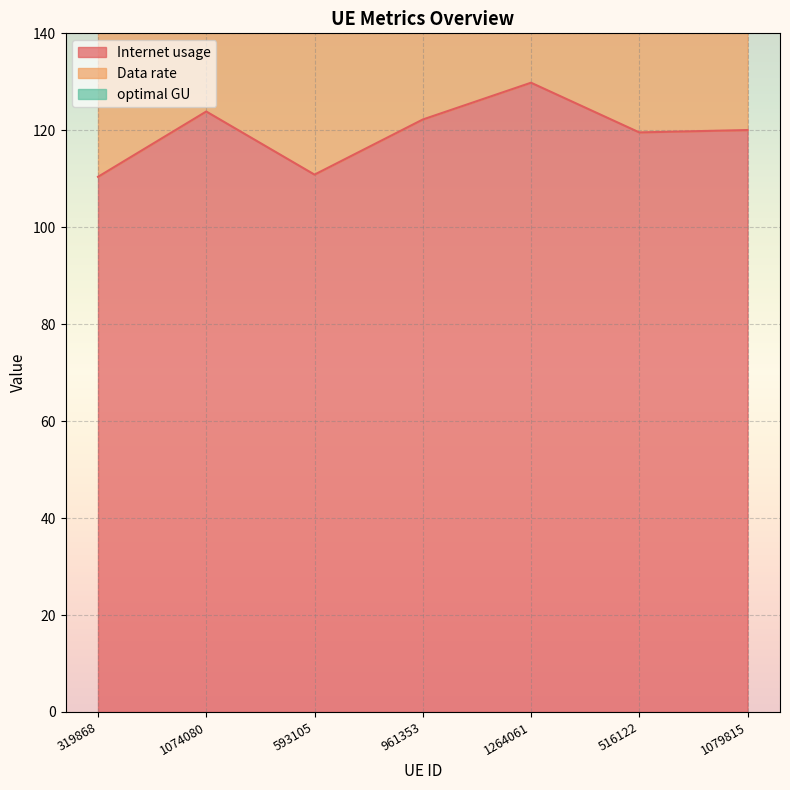

What is the lowest value of the Internet usage series?

110.4